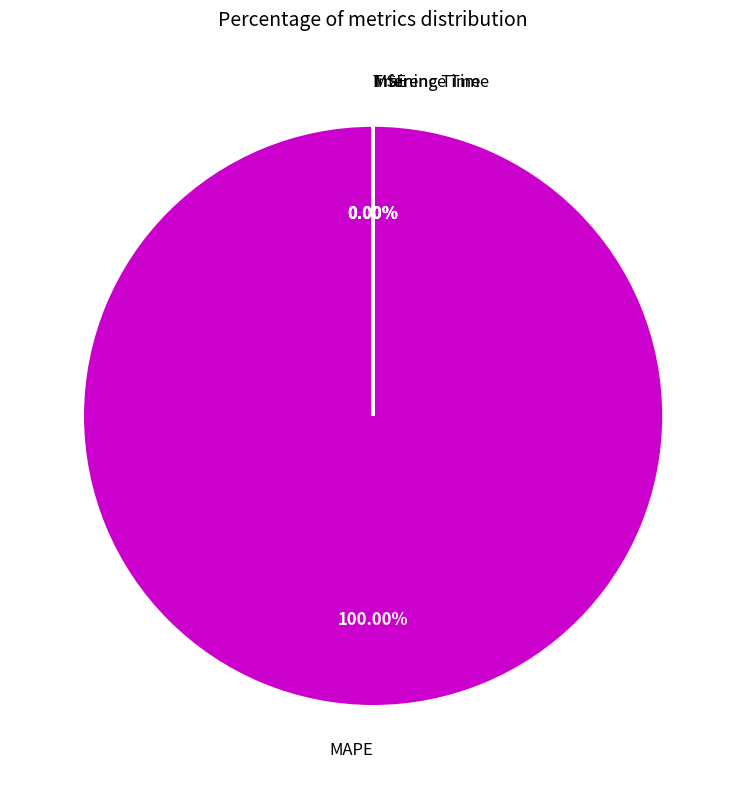

To the nearest percent, what is the combined percentage of MAPE and Inference Time?

100%